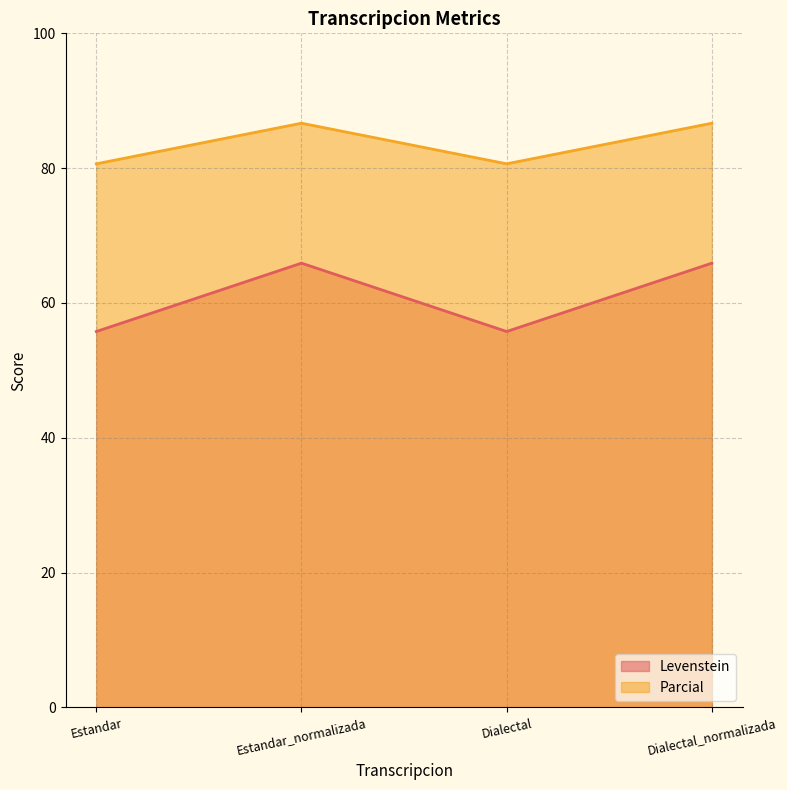

What is the label of the 4th point from the left?

Dialectal_normalizada